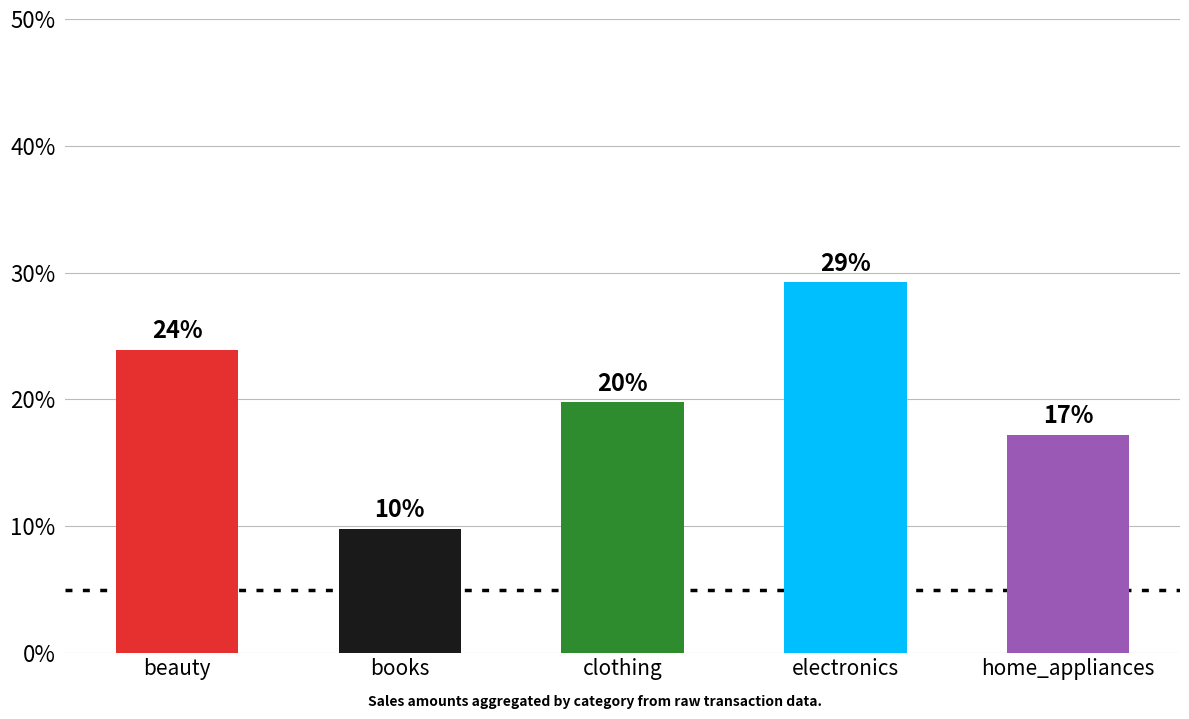

Does the chart contain any negative values?

No